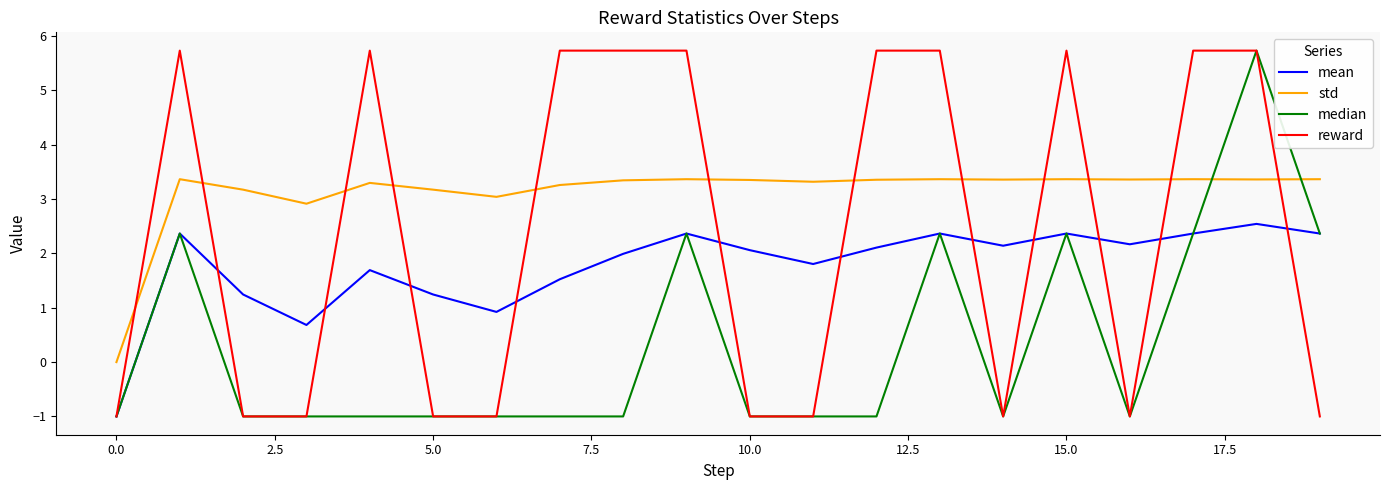

What is the difference between the maximum and second lowest values in the mean series?

1.9